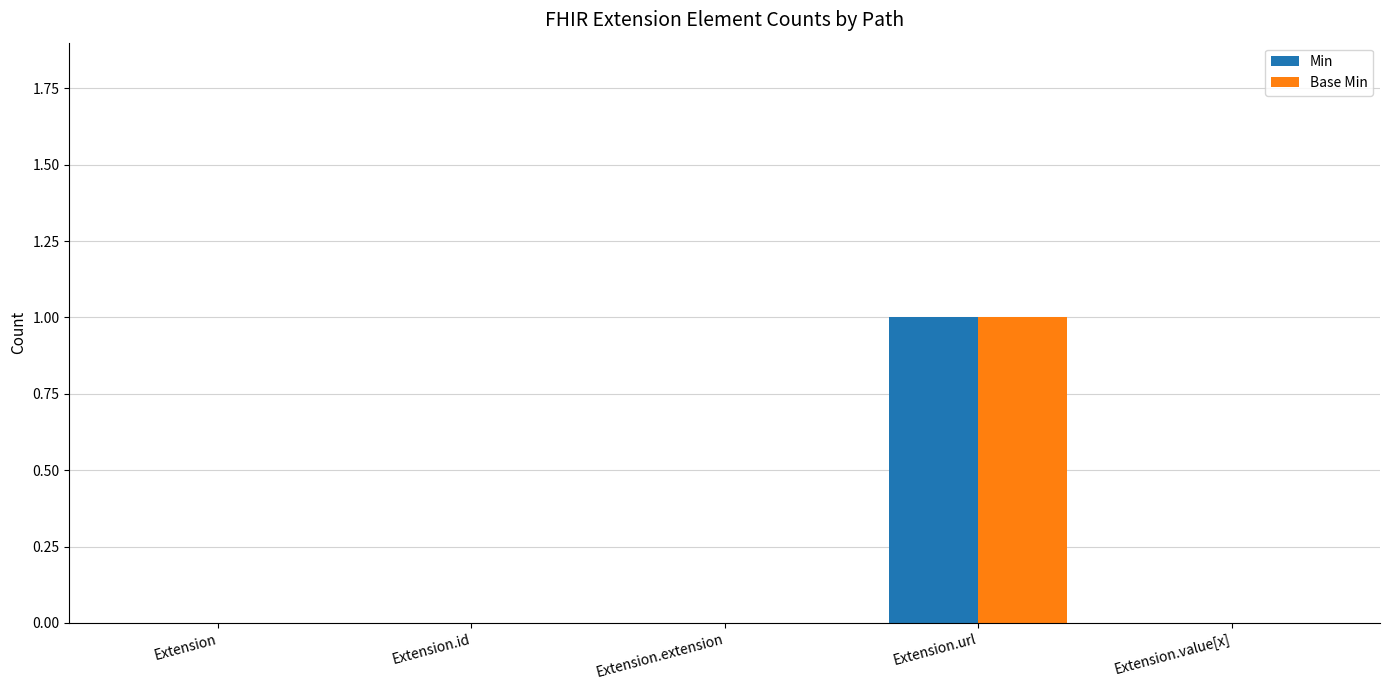

The value of Min at Extension.url is 1. True or false?

True